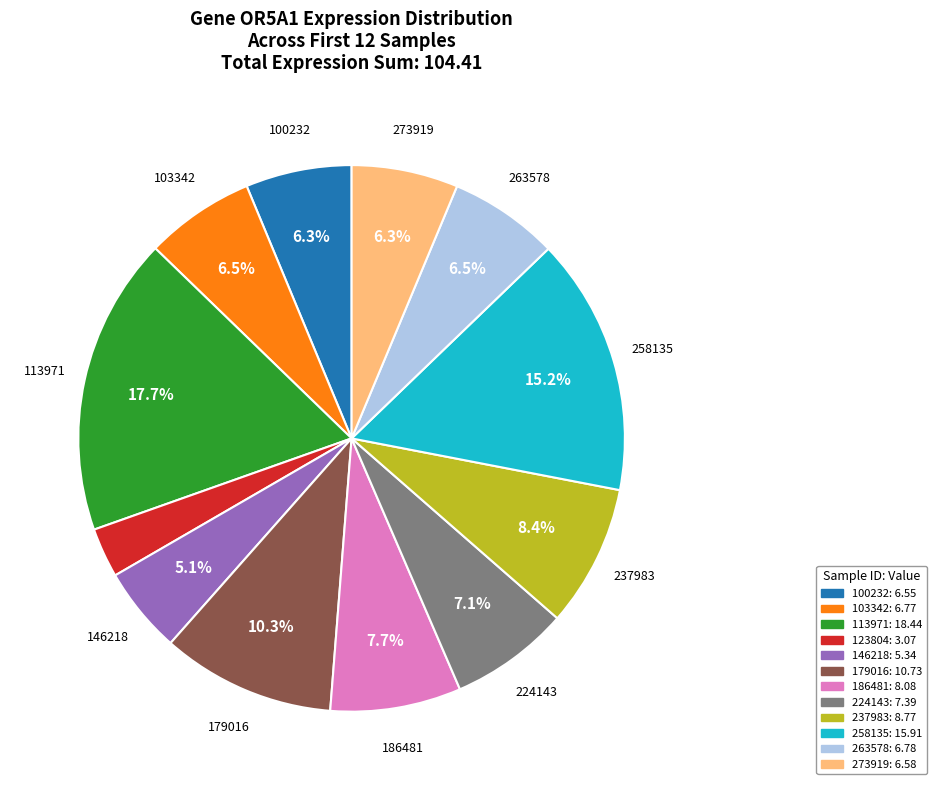

What percentage is the 273919 slice, to the nearest percent?

6%